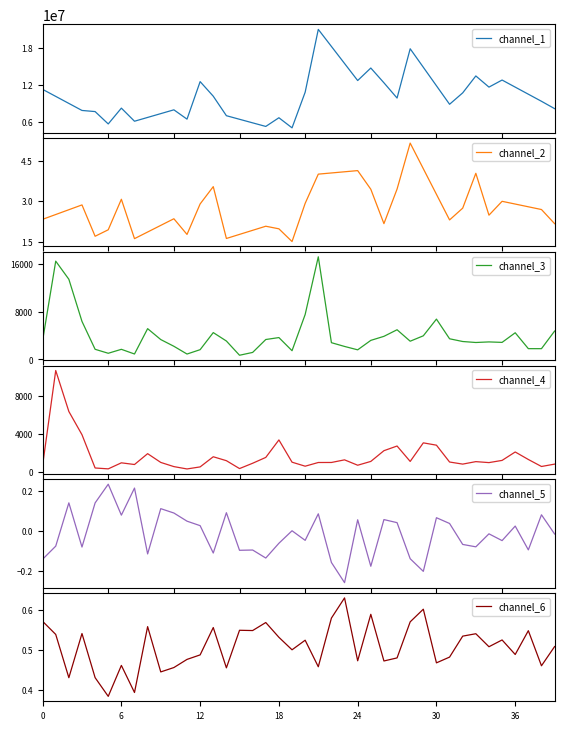

What is the lowest value of the channel_1 series?

5018200.0